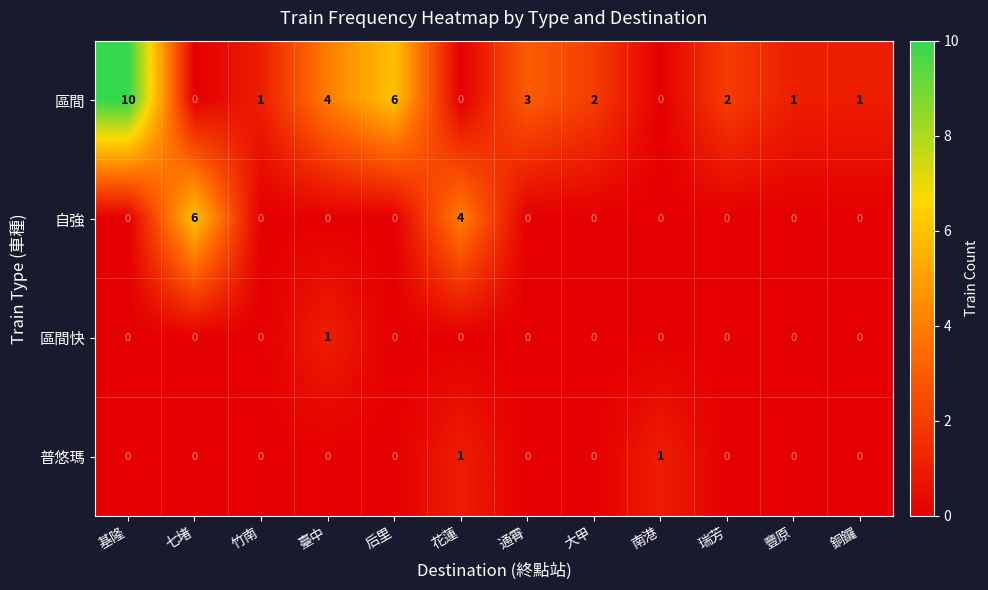

At which category is the sum across all series the highest?

基隆